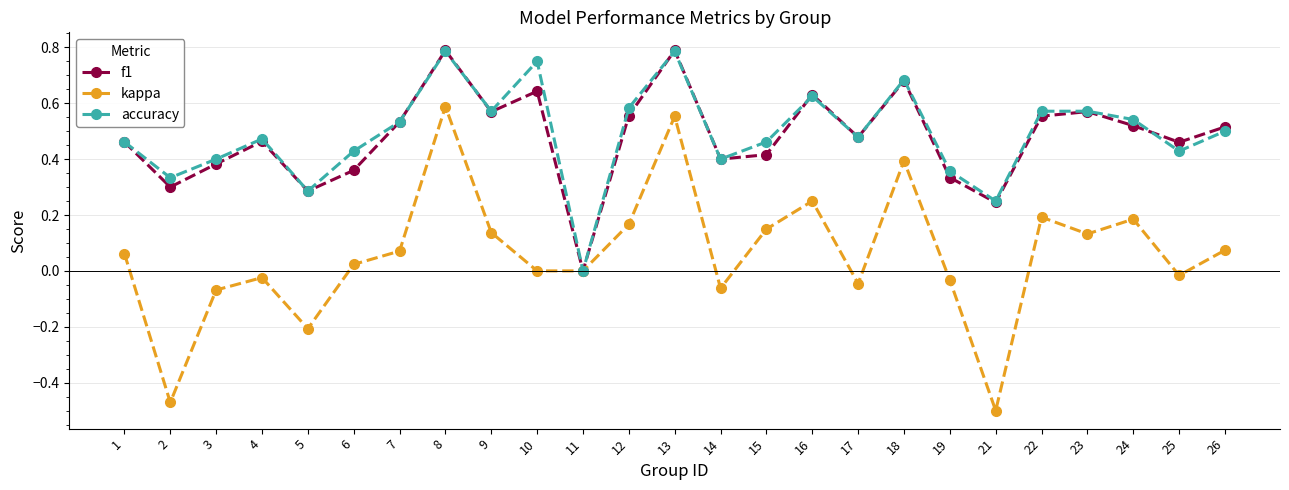

What are all the series names shown in the legend?

f1, kappa, accuracy